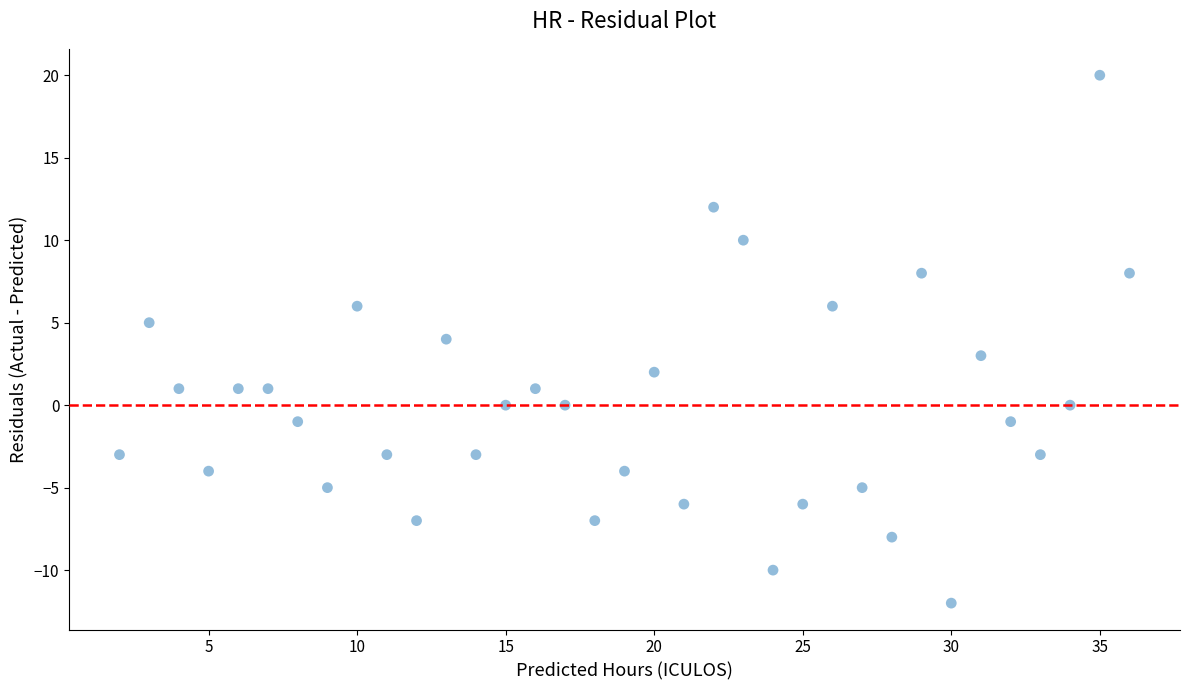

What is the range of X values (max minus min)?

34